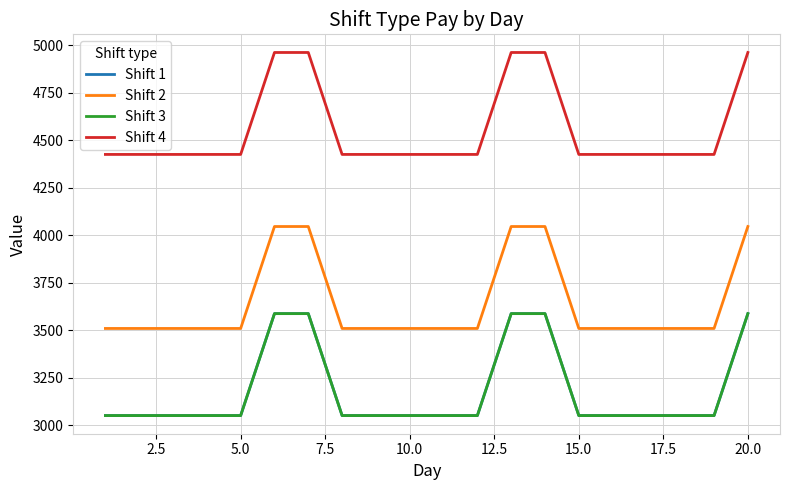

True or false: Shift 3 and Shift 1 intersect in this chart.

False